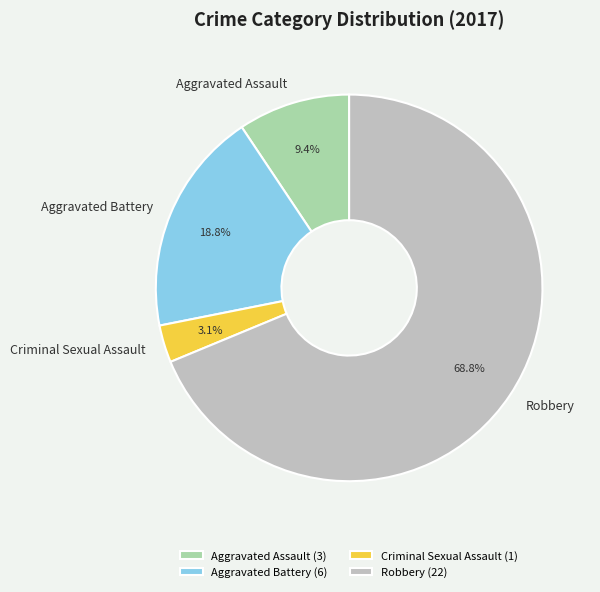

What is the ratio of the value at Aggravated Assault to the value at Criminal Sexual Assault?

3.0